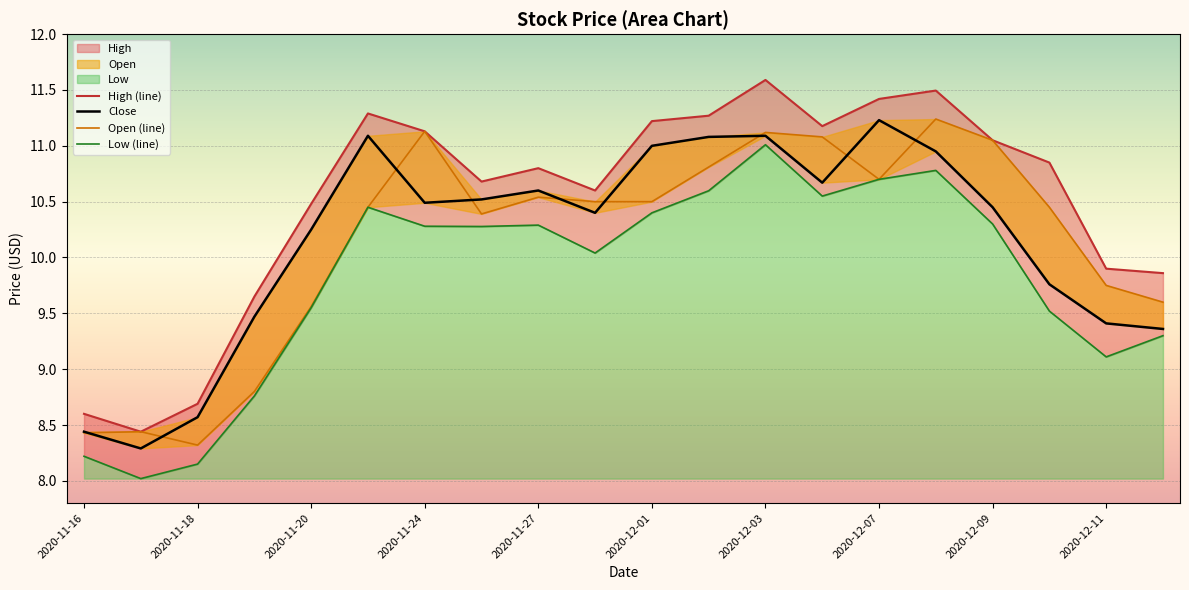

Which category has the highest value in the Open (line) series?

15